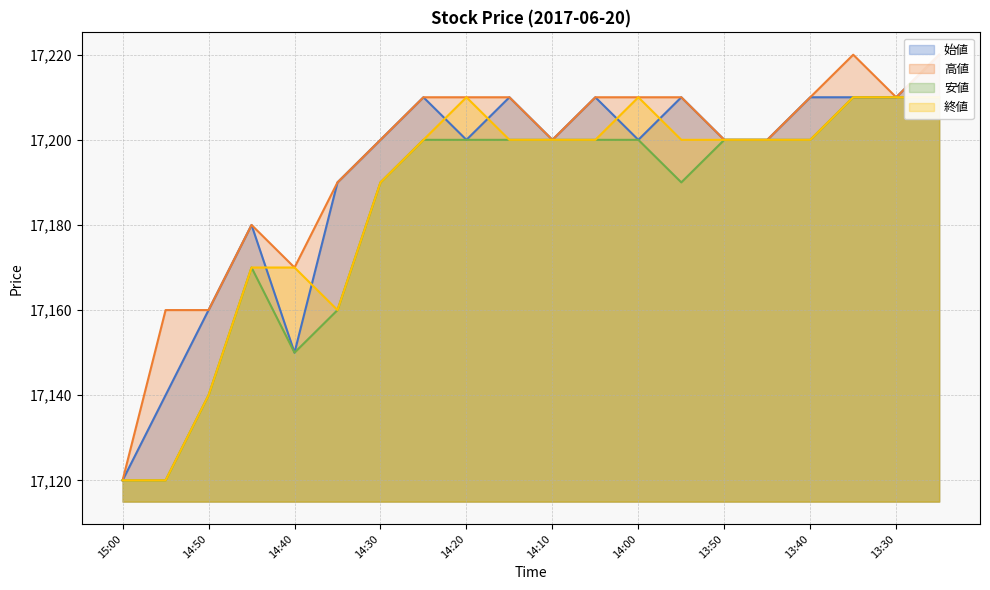

Is the value of 高値 at 13:45 greater than the value of 始値 at 14:55?

Yes